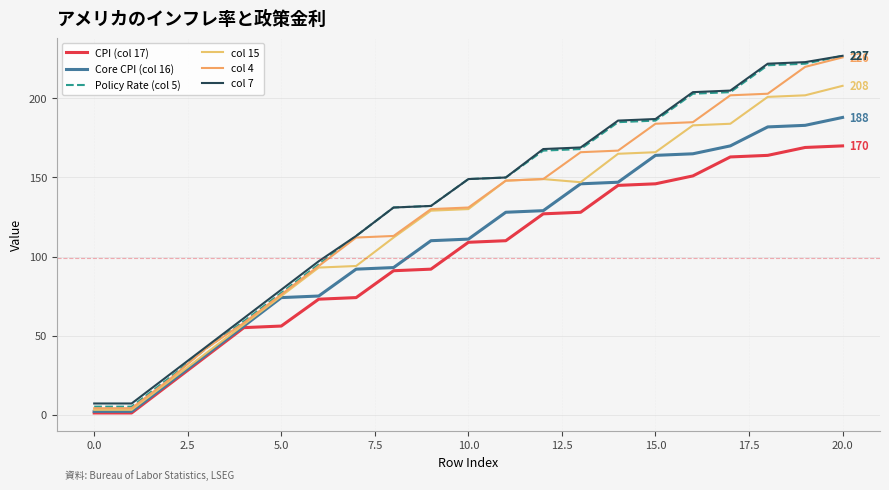

How many lines are shown in the chart?

6